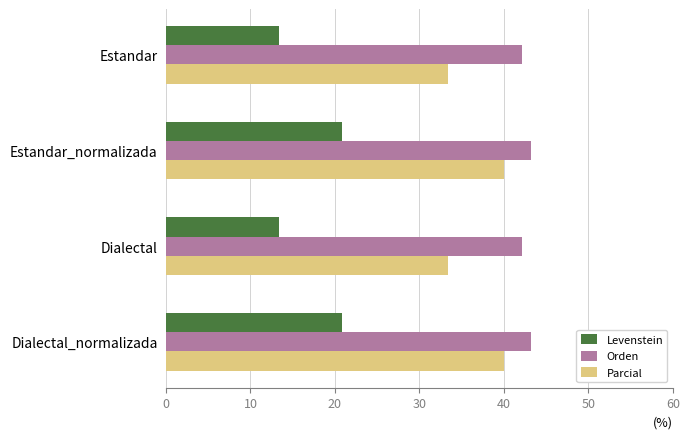

List the series in order of their peak value, highest first.

Orden, Parcial, Levenstein